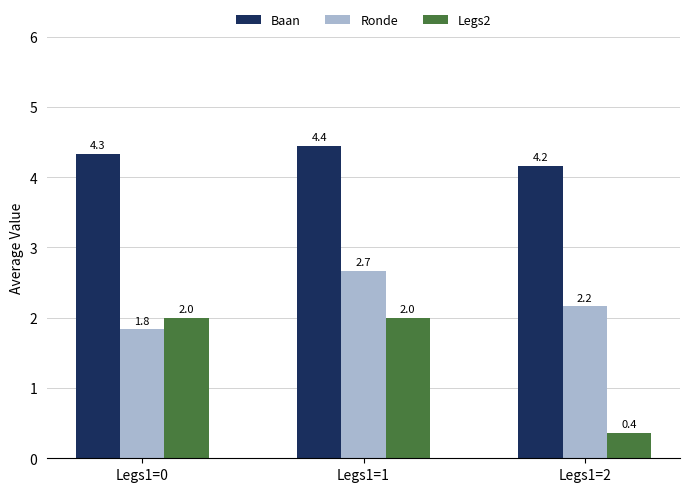

What is the approximate value of Baan at Legs1=0?

4.3